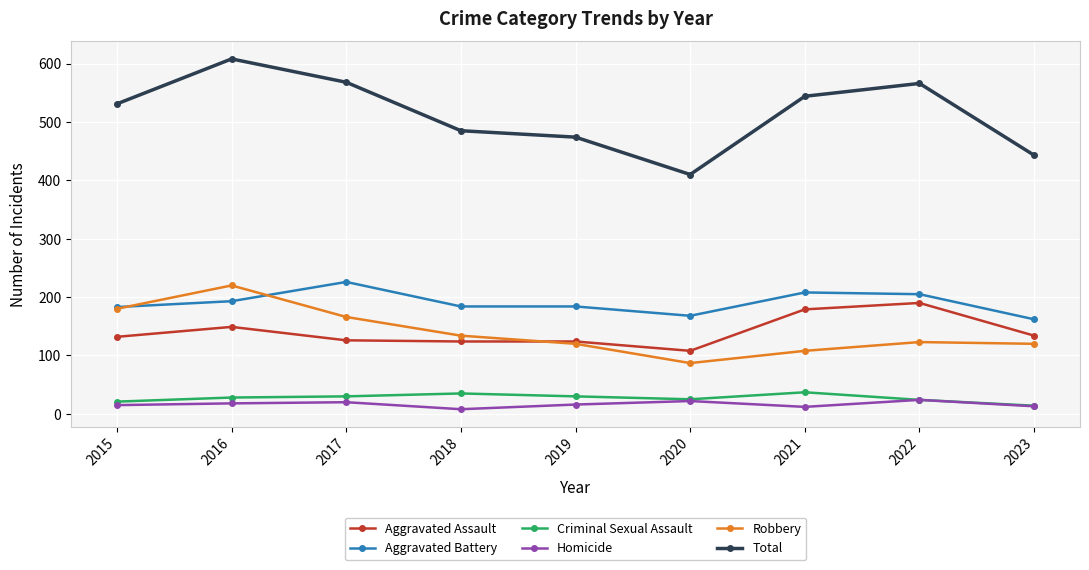

Does the chart display data point markers on the line(s)?

Yes